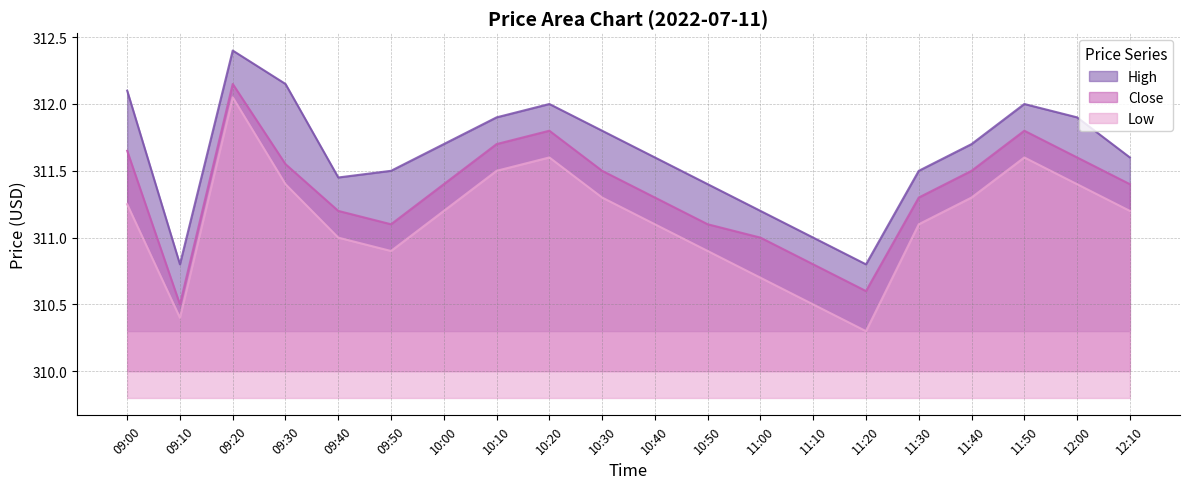

True or false: low and close cross at least once.

False